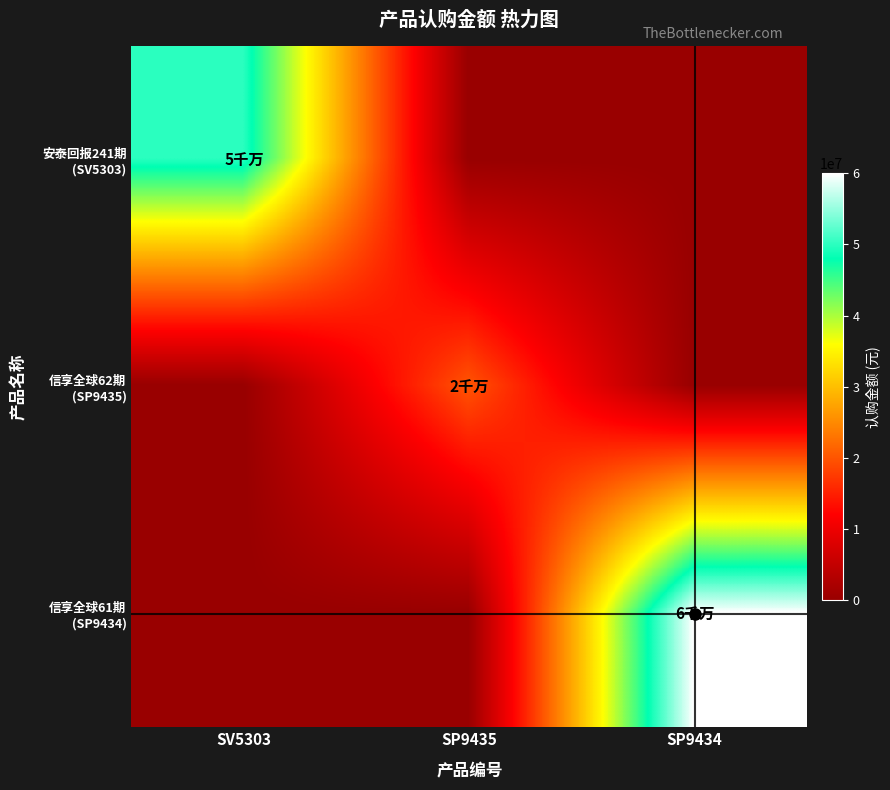

Rank the series by their average value, from lowest to highest.

信享全球62期 (SP9435), 安泰回报241期 (SV5303), 信享全球61期 (SP9434)